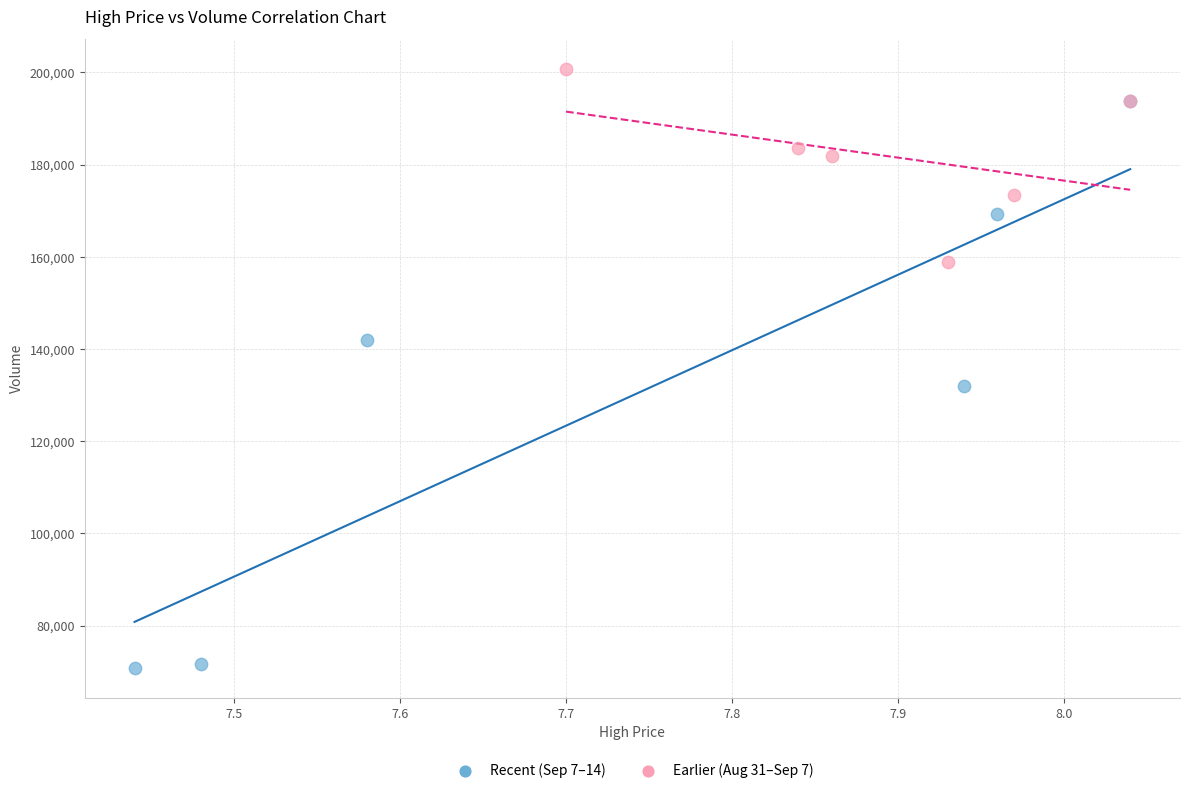

Which series reaches the maximum Y coordinate?

Earlier (Aug 31–Sep 7)